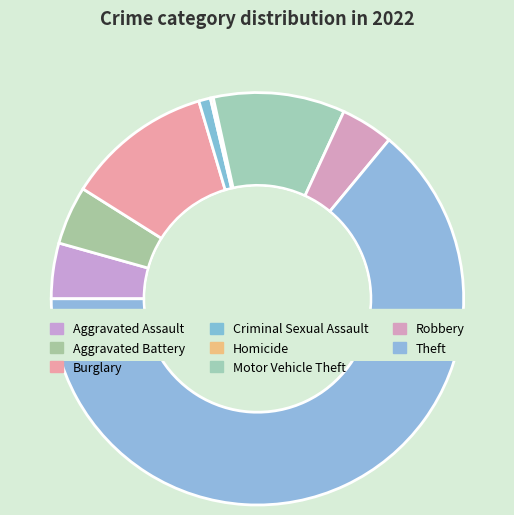

Is there any slice that represents more than half of the pie?

Yes